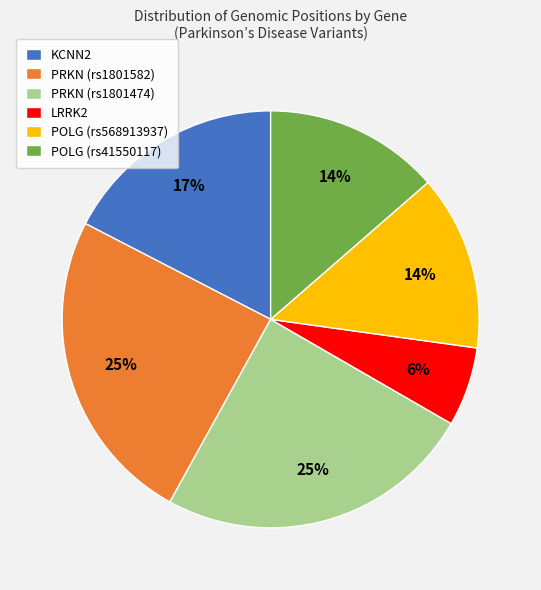

Approximately how many times larger is the value at KCNN2 compared to PRKN (rs1801582)?

0.7